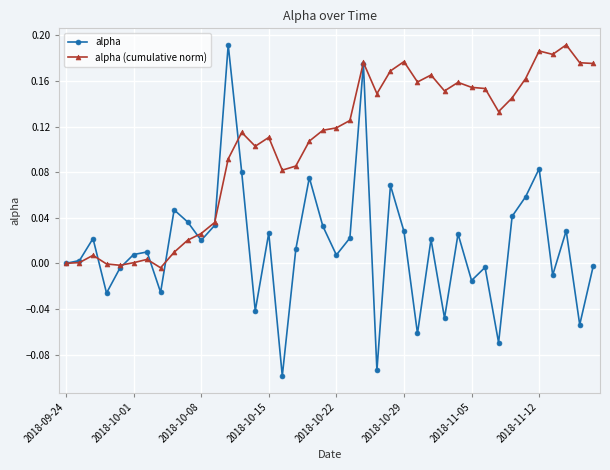

True or false: alpha (cumulative norm) has more than 2 points higher than both neighbors.

True